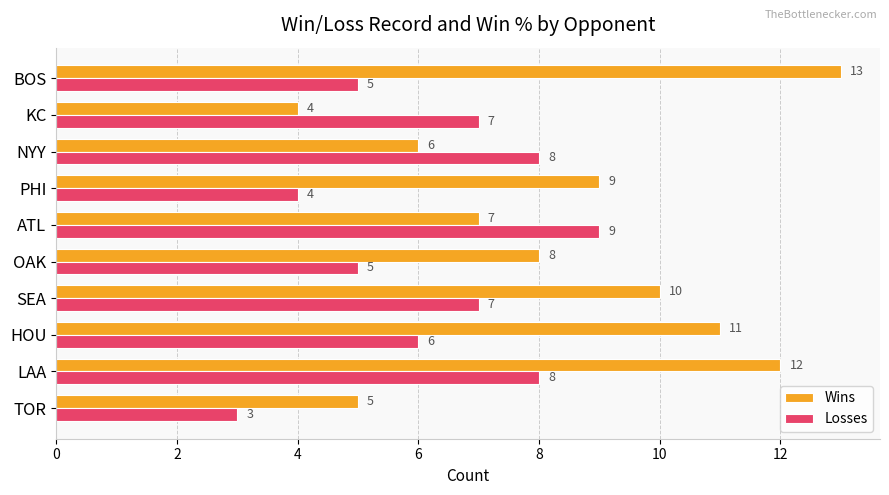

What is the greatest value displayed?

13